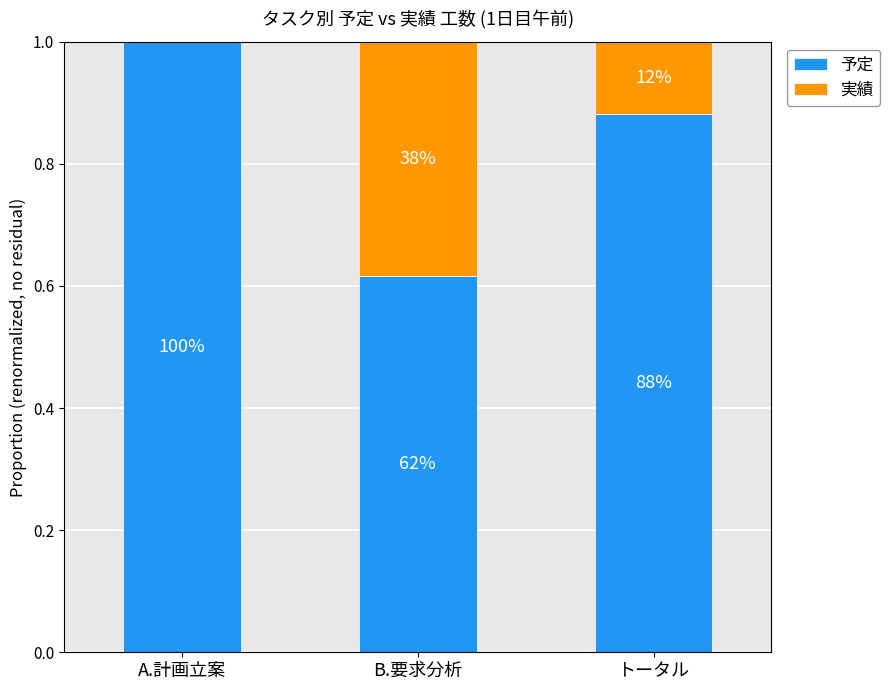

What is the total value across all series at A.計画立案?

1.0